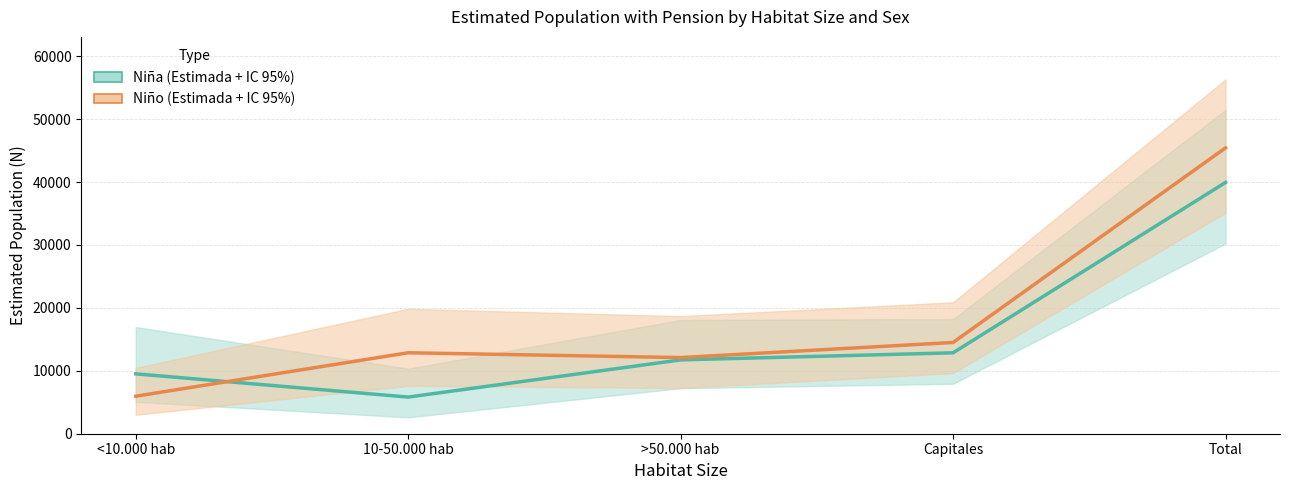

What position from the right is Total?

1